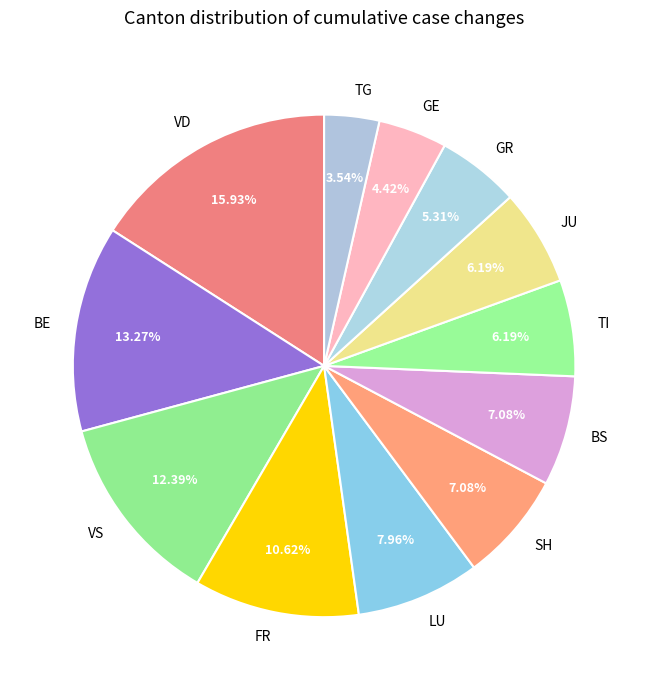

Between SH and TI, which is larger?

SH